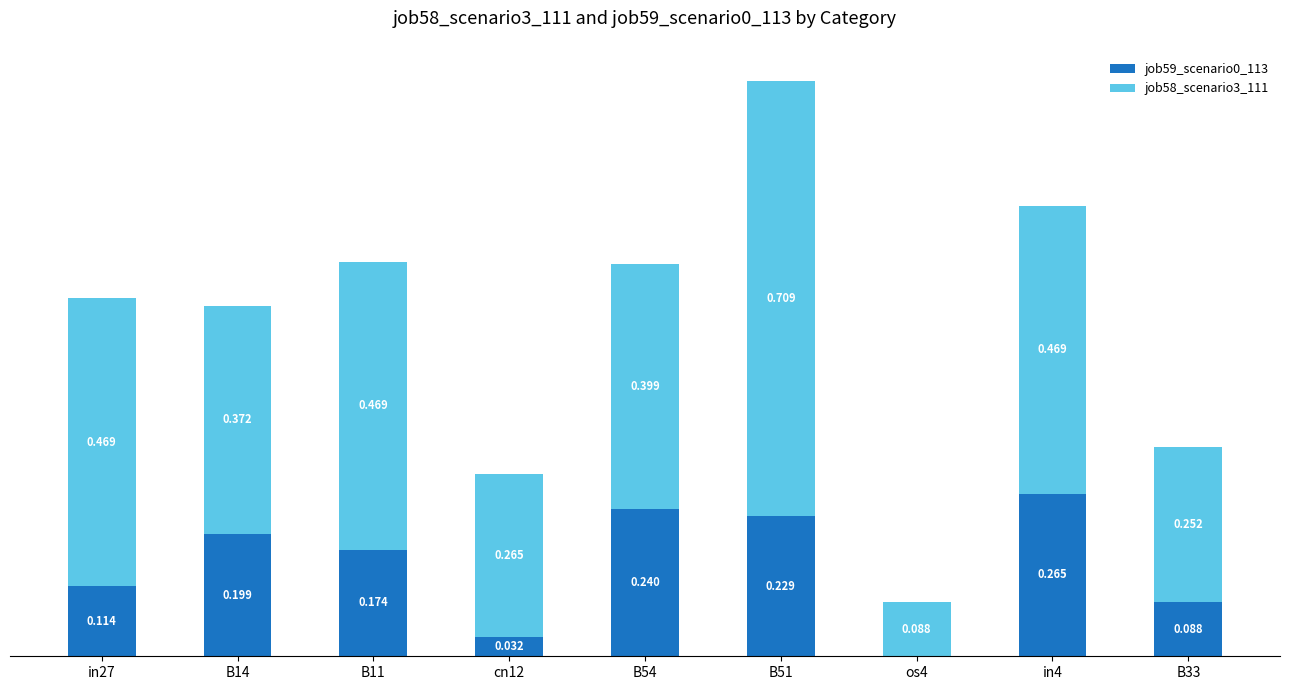

At which category is the sum across all series the highest?

B51